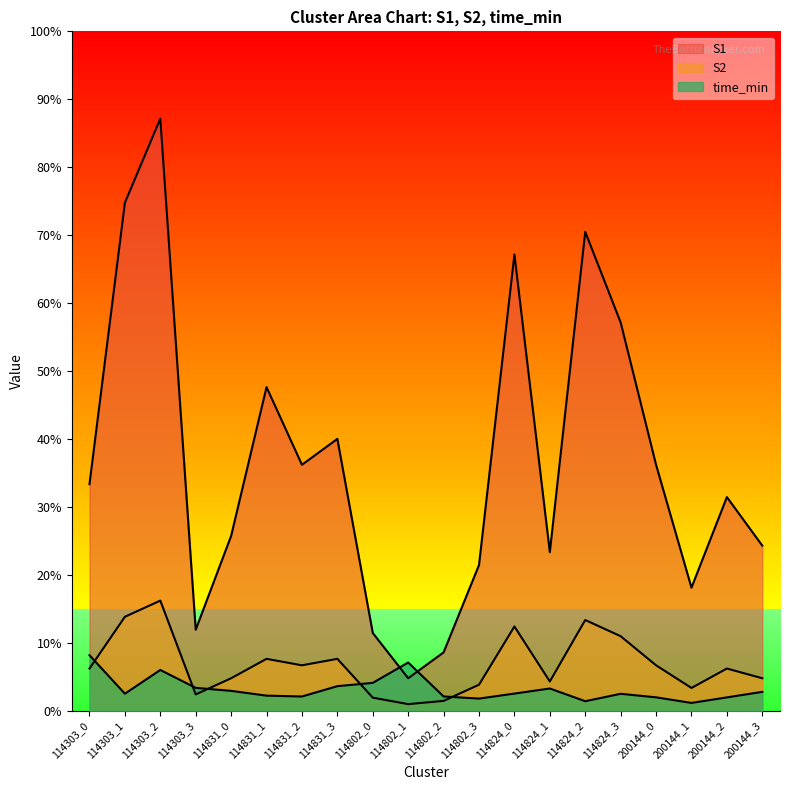

In S2, how many points are higher than both neighbors (excluding endpoints)?

6